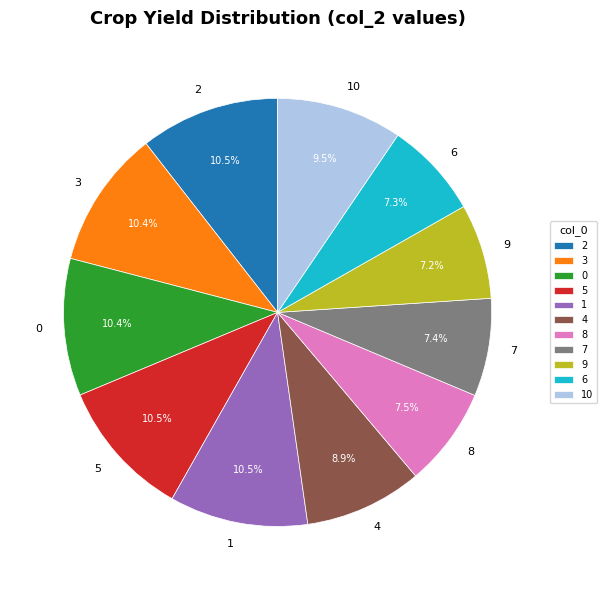

To the nearest percent, what is the average slice percentage?

9%